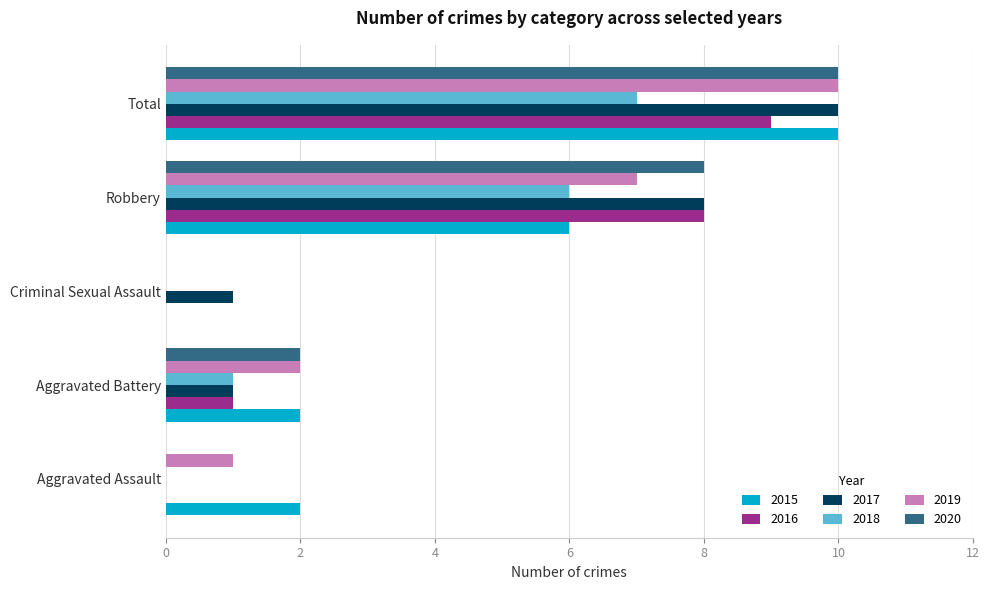

What is the greatest value displayed?

10